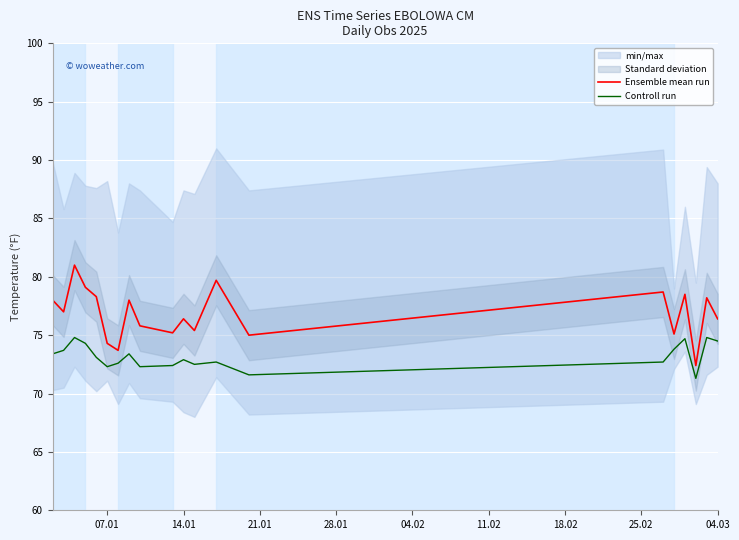

How many values in the Controll run series are below 73?

10